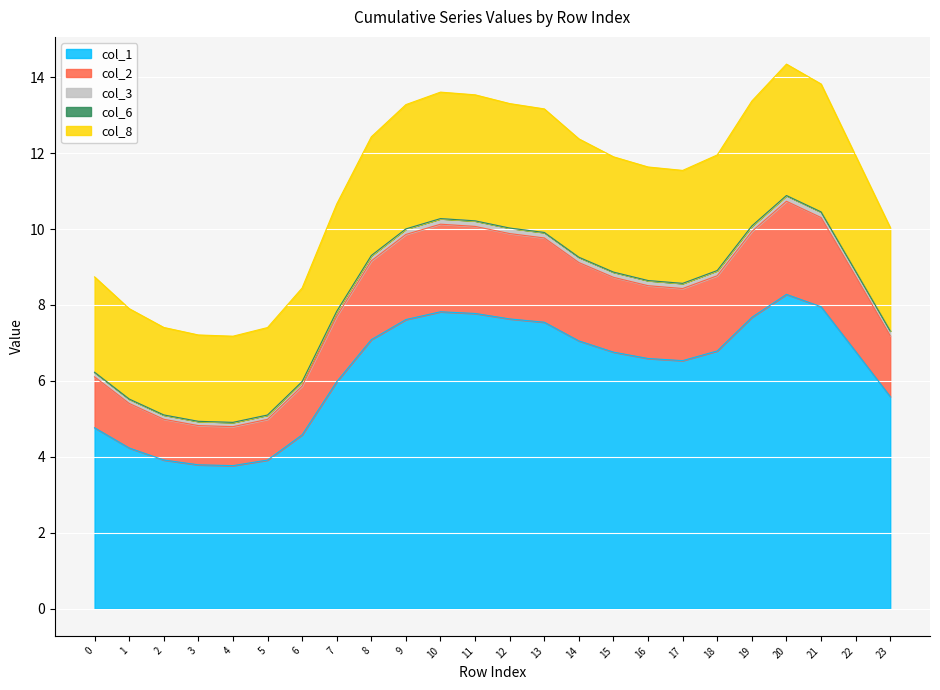

In col_1, how many points are lower than both neighbors (excluding endpoints)?

2